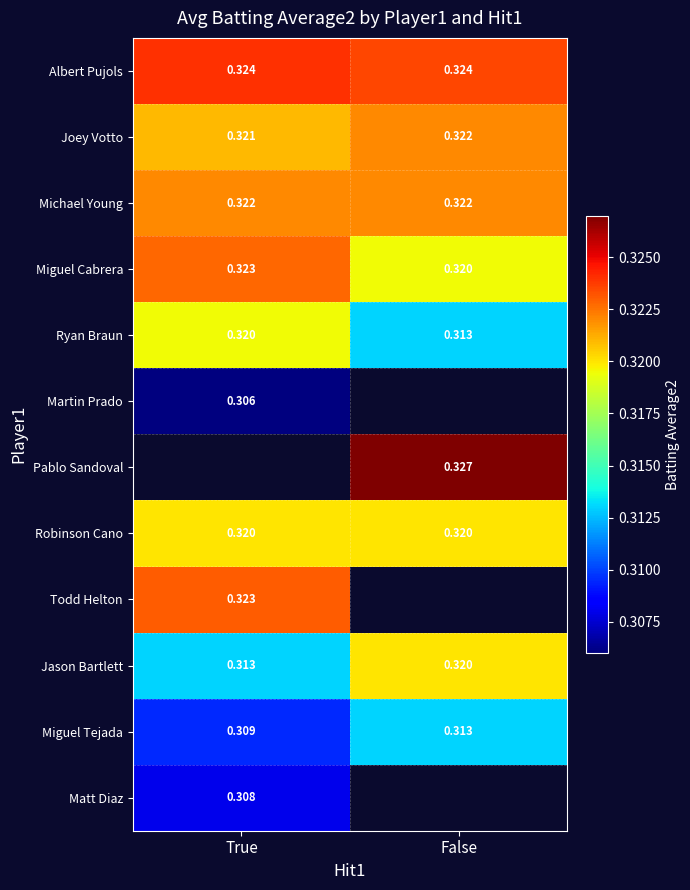

Which has a higher value, False or True?

True